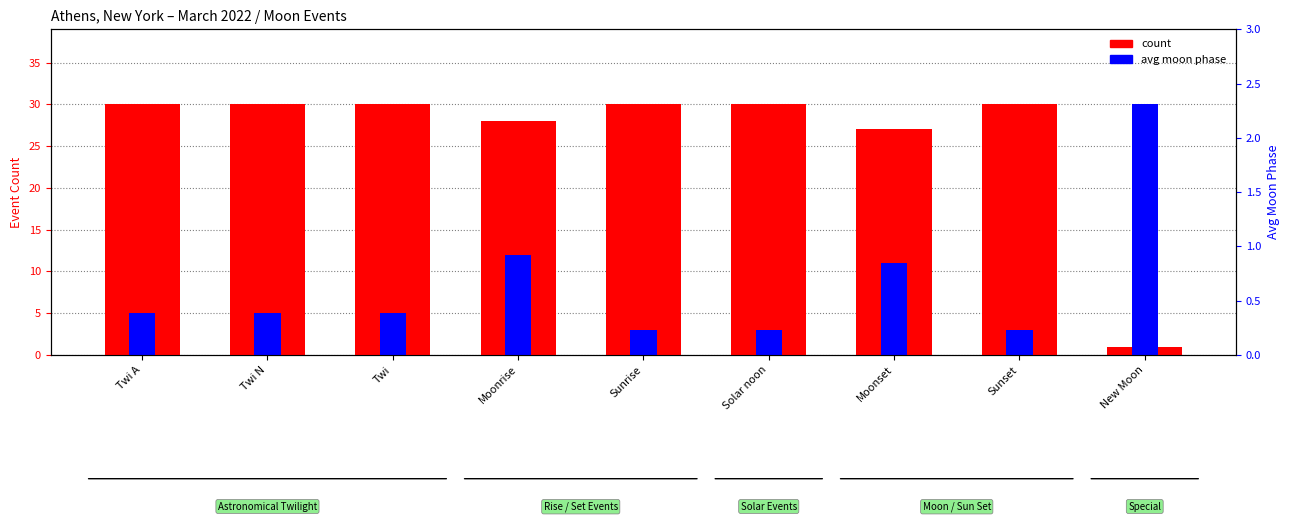

At which category is the sum across all series the highest?

Moonrise